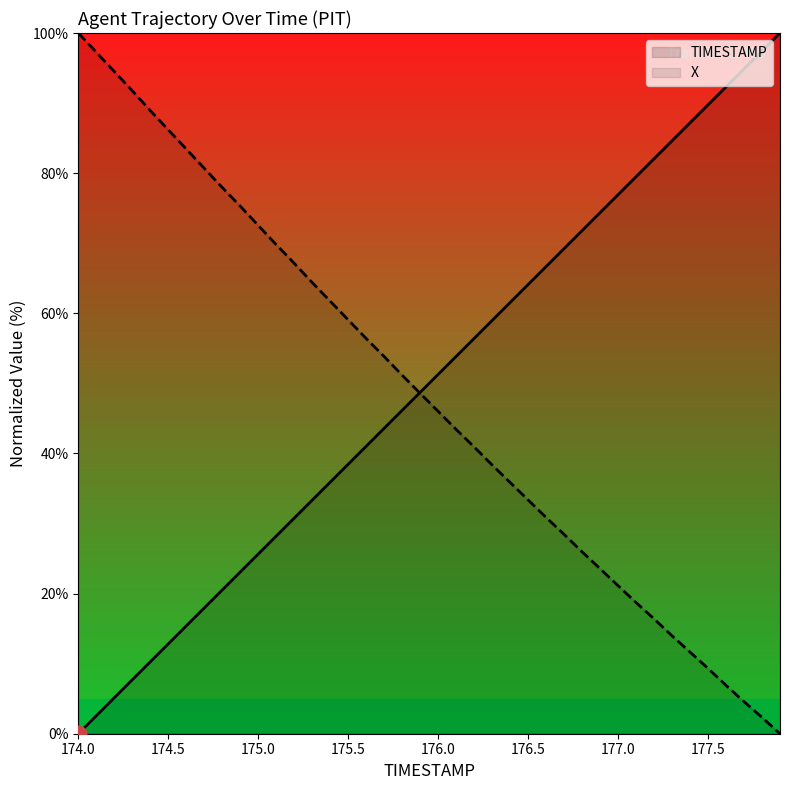

How many intersections are there between TIMESTAMP and X?

1